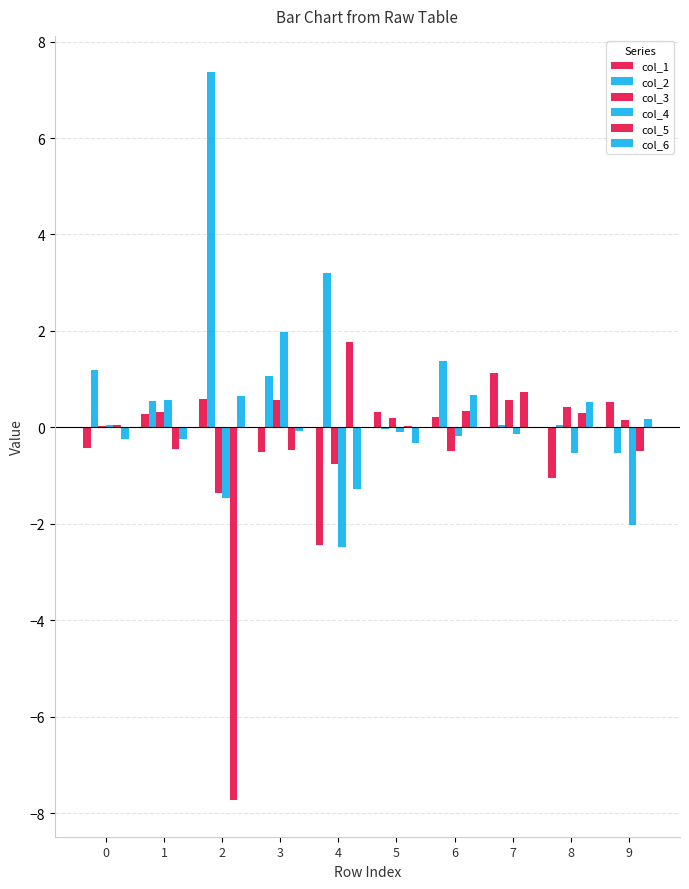

How many values in the col_1 series exceed 0?

6